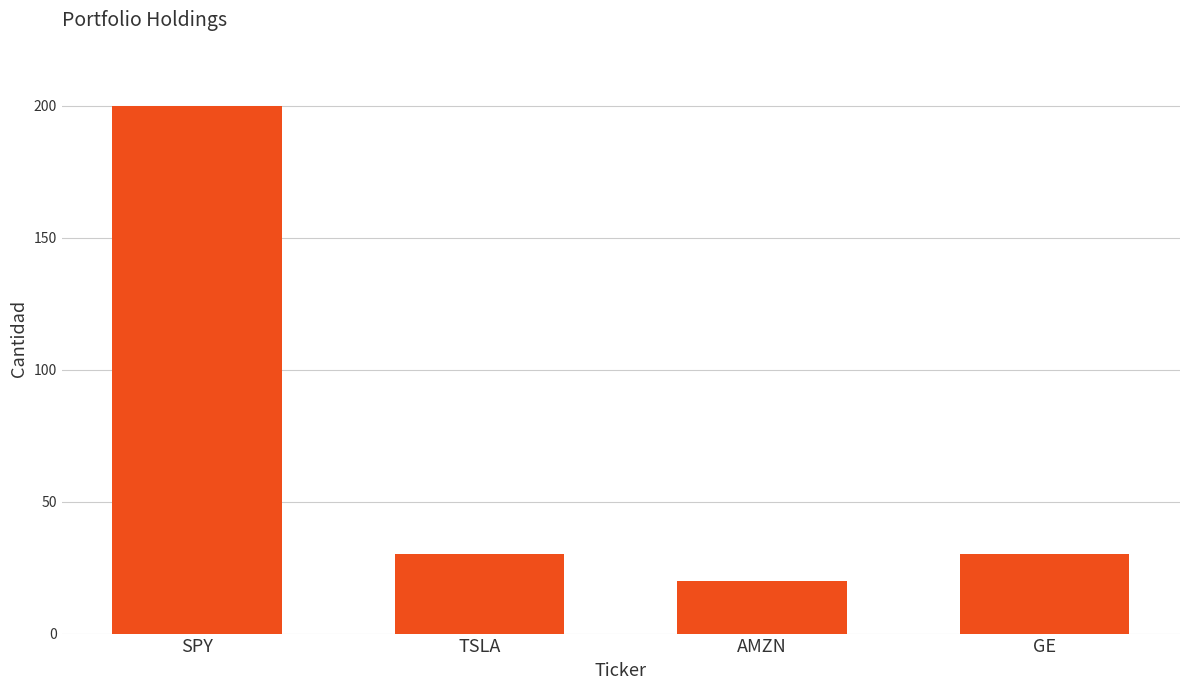

What position from the left is SPY?

1